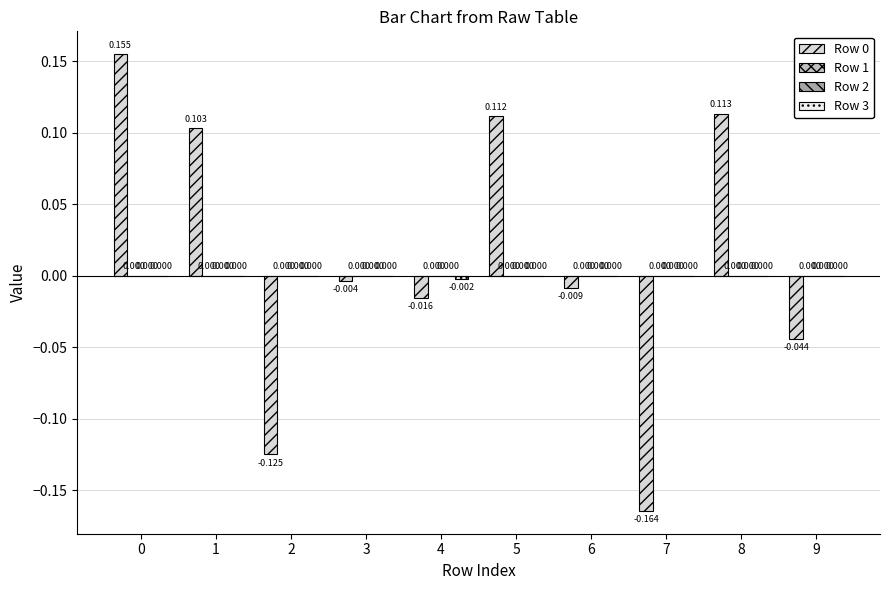

Rank the series by their maximum value, from lowest to highest.

Row 1, Row 2, Row 3, Row 0